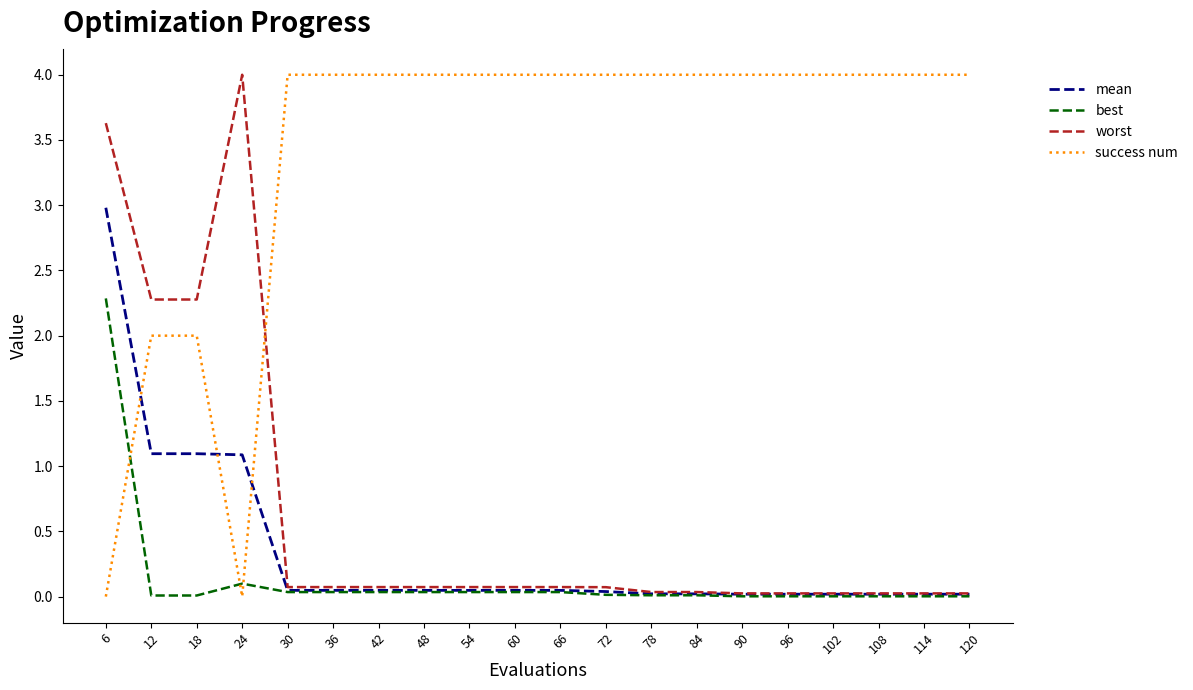

At how many categories does at least one series exceed 3?

18